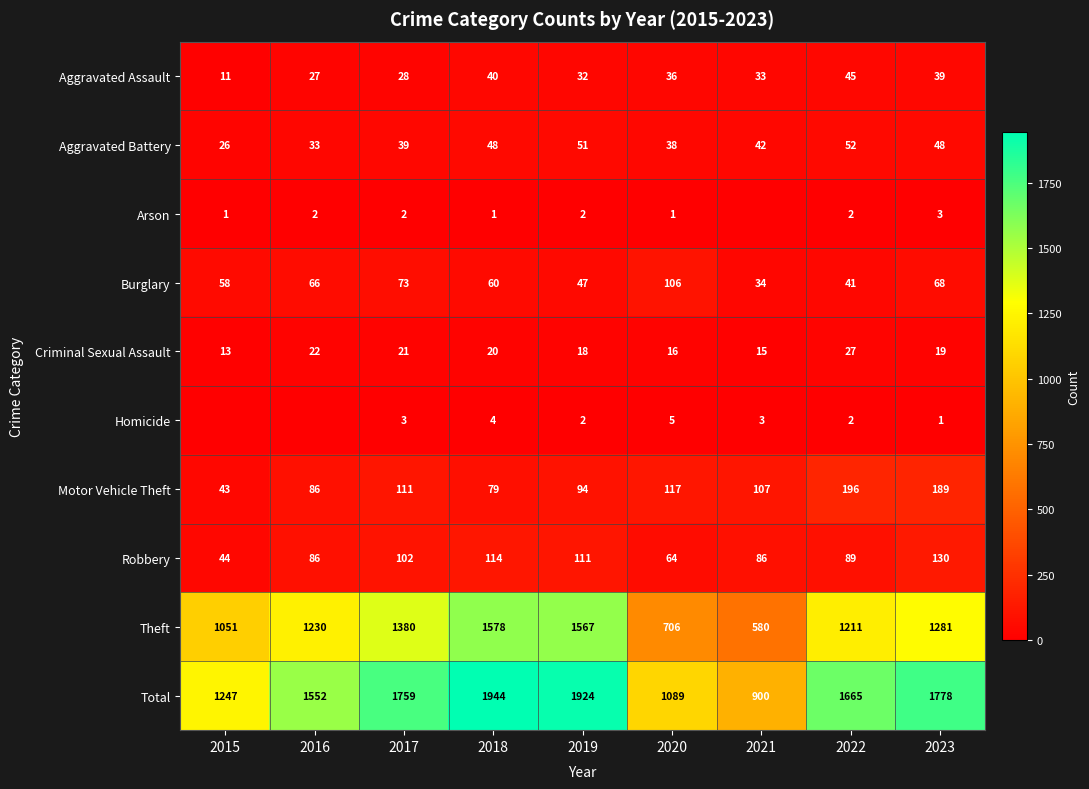

The value of Theft at 2019 is 1567. True or false?

True